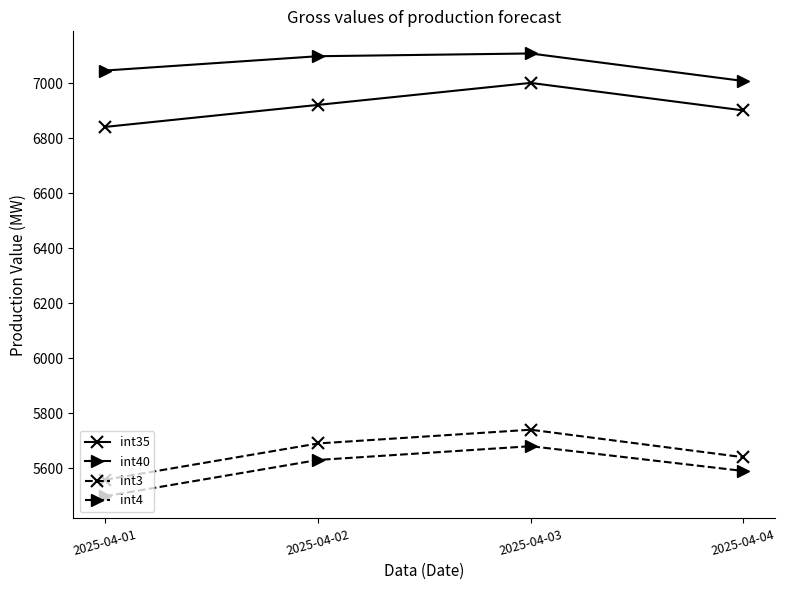

True or false: int4 and int40 cross at least once.

False